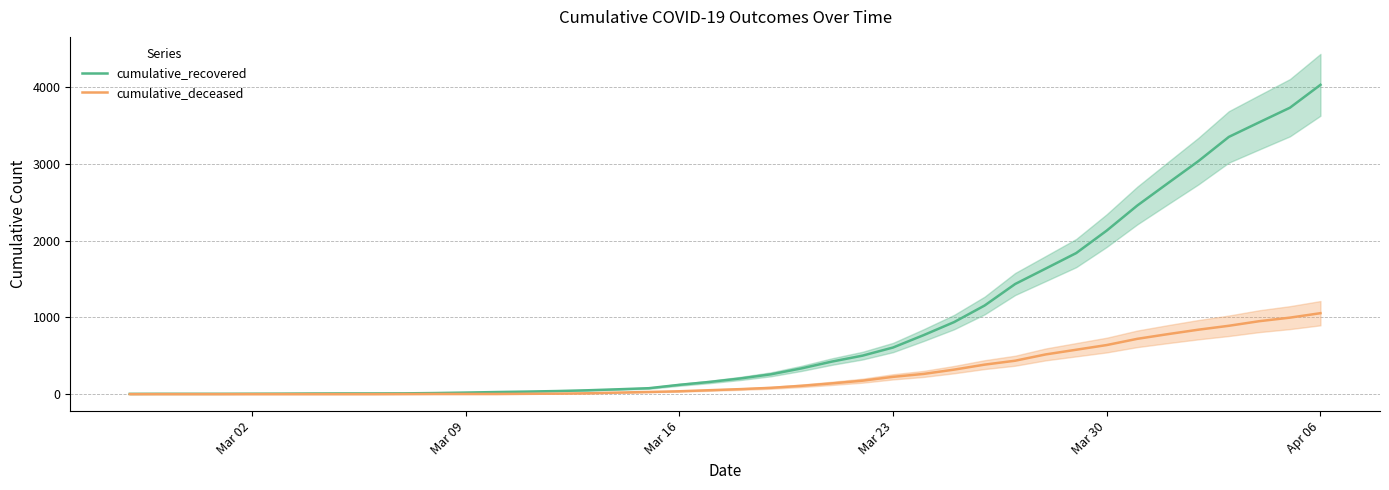

How many series are shown in this chart?

2